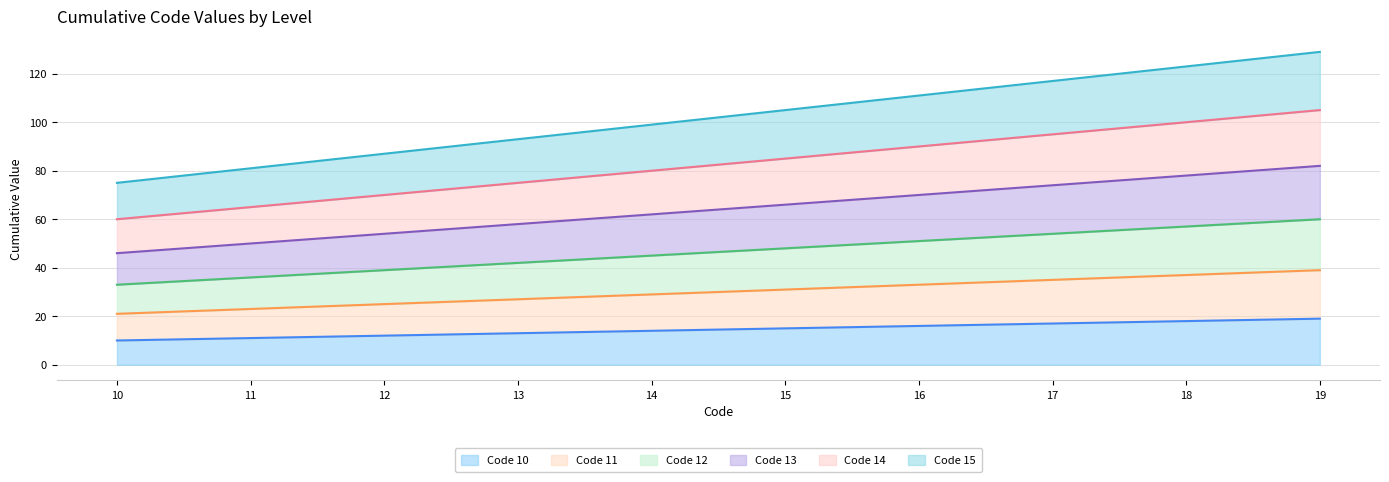

True or false: Code 12 and Code 11 intersect in this chart.

False